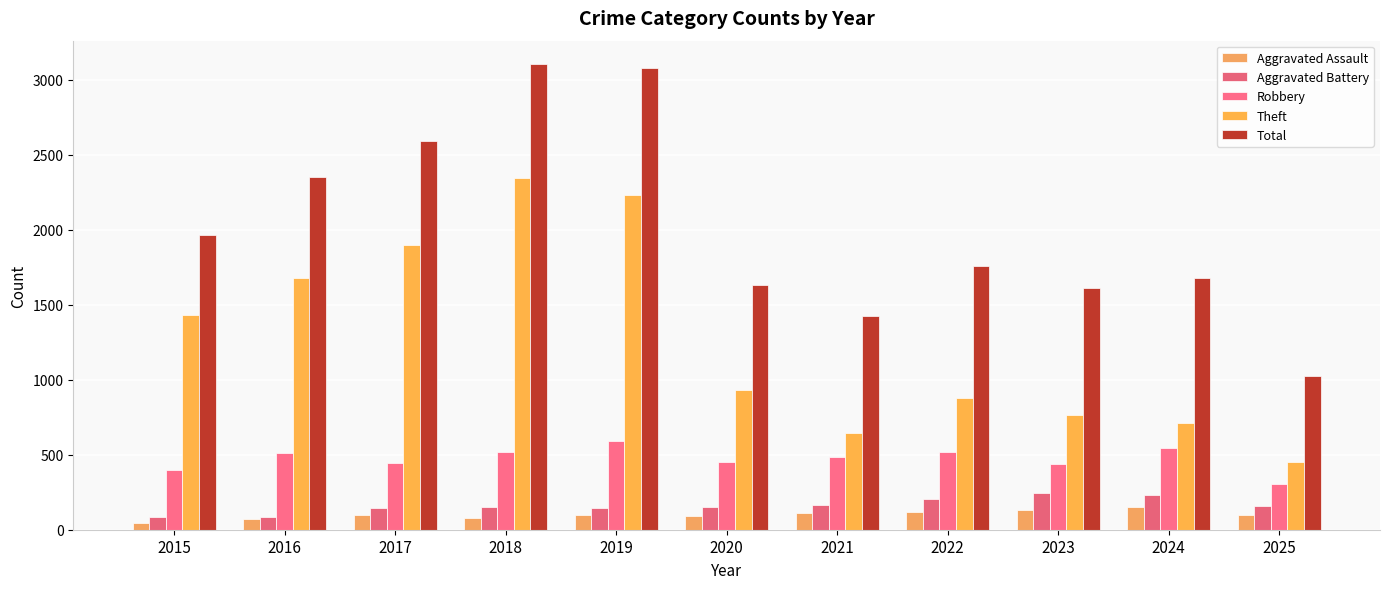

How many values in the Total series are below 1761?

5